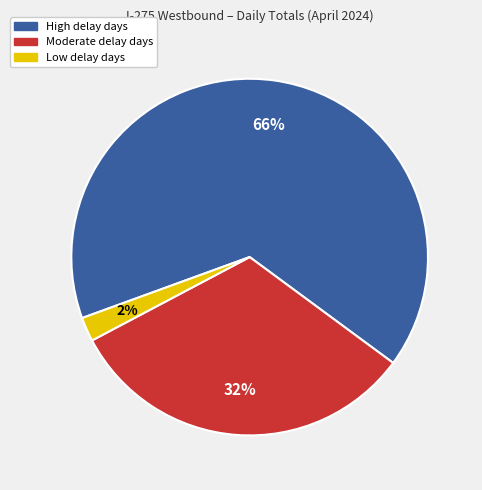

Rank the categories by value from lowest to highest.

Low delay days, Moderate delay days, High delay days